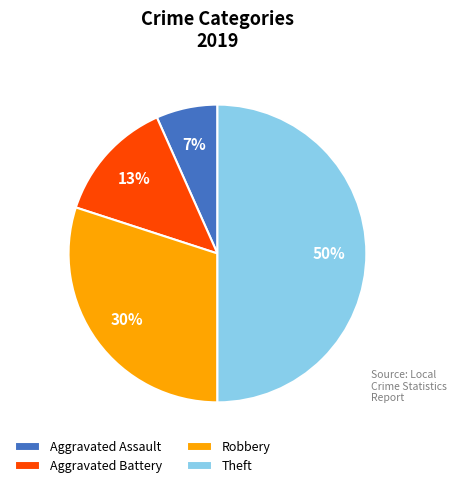

What is the ratio of the value at Aggravated Battery to the value at Theft?

0.3